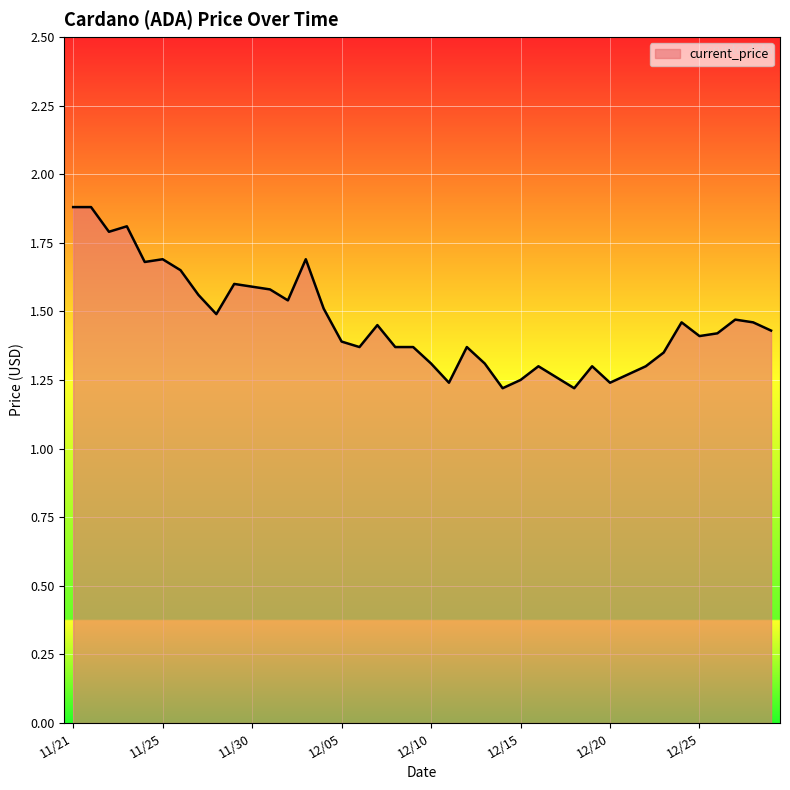

What is the difference between the maximum and minimum values?

0.7